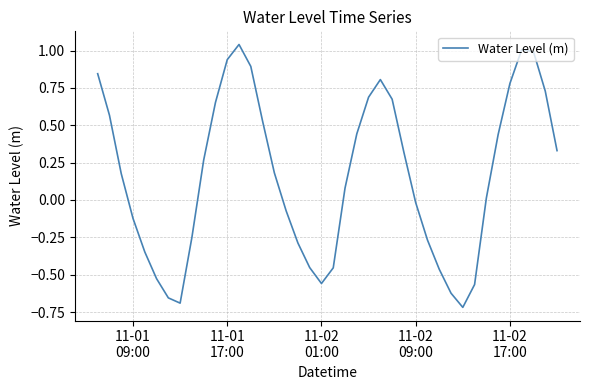

What is the difference between the maximum and minimum values?

1.8